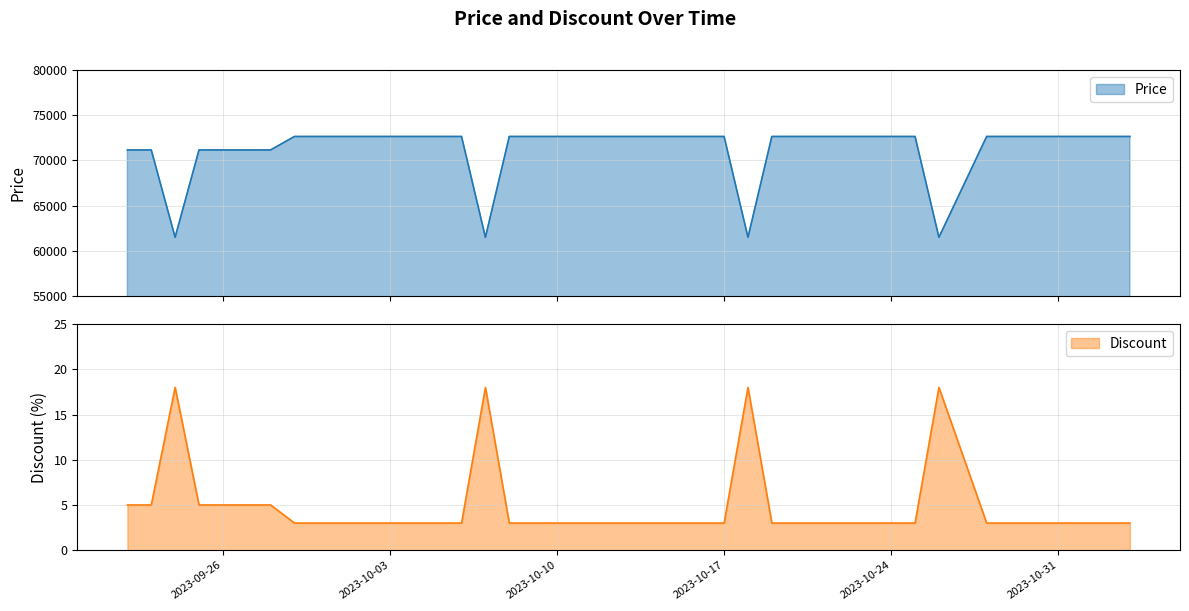

At which category is the sum across all series the highest?

2023-09-29